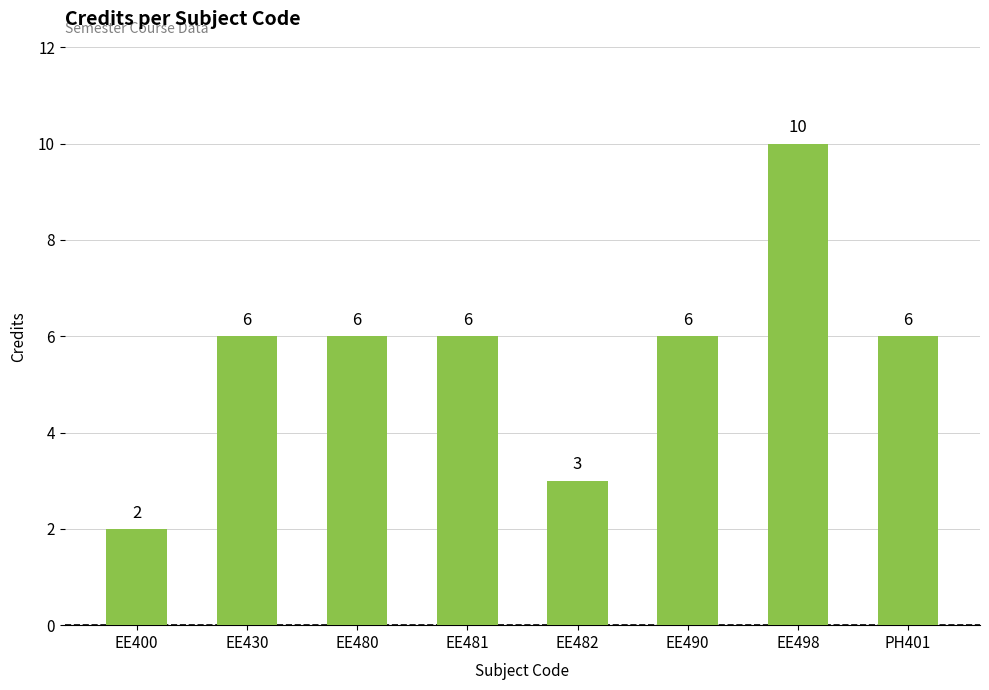

What is the smallest value displayed?

2